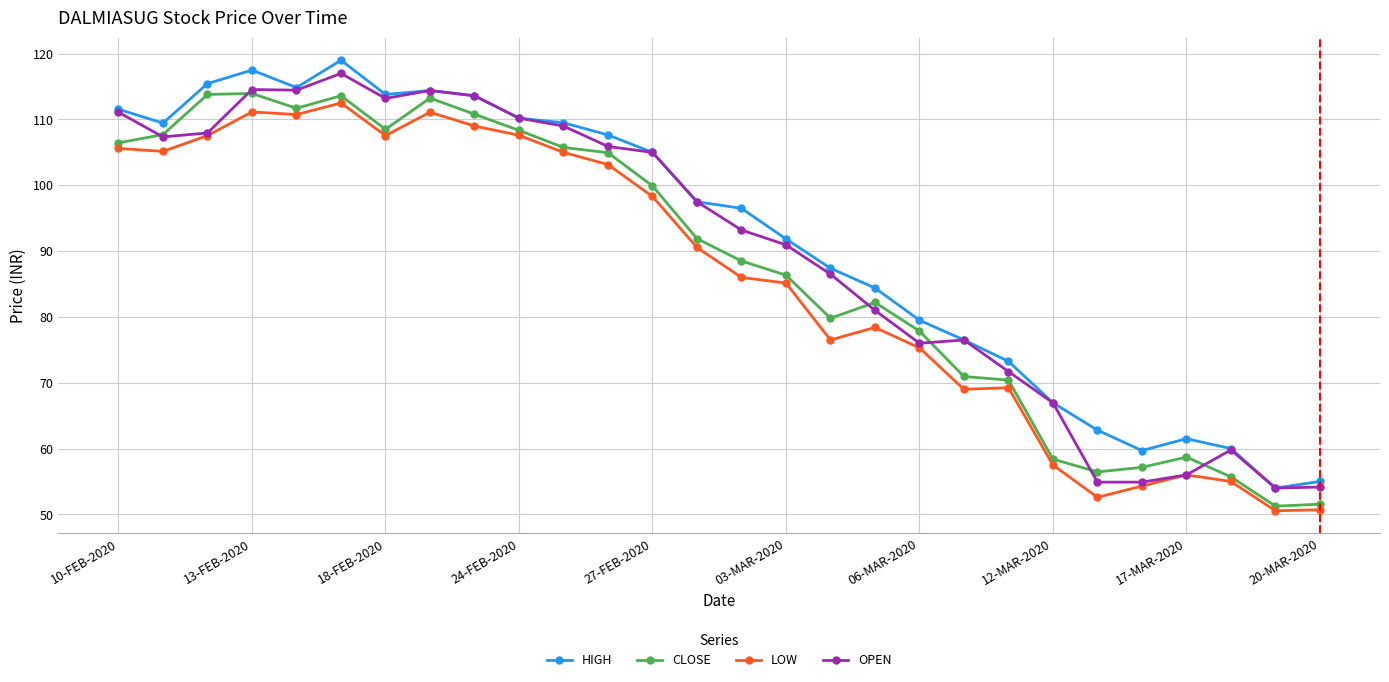

What is the maximum value shown in the chart?

119.0